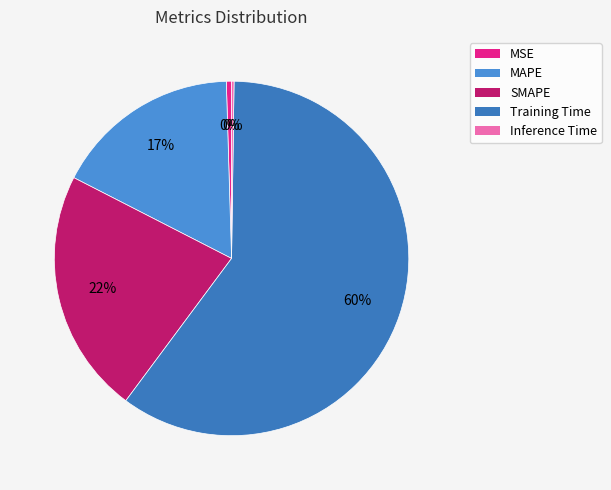

What percentage is the Training Time slice, to the nearest percent?

60%